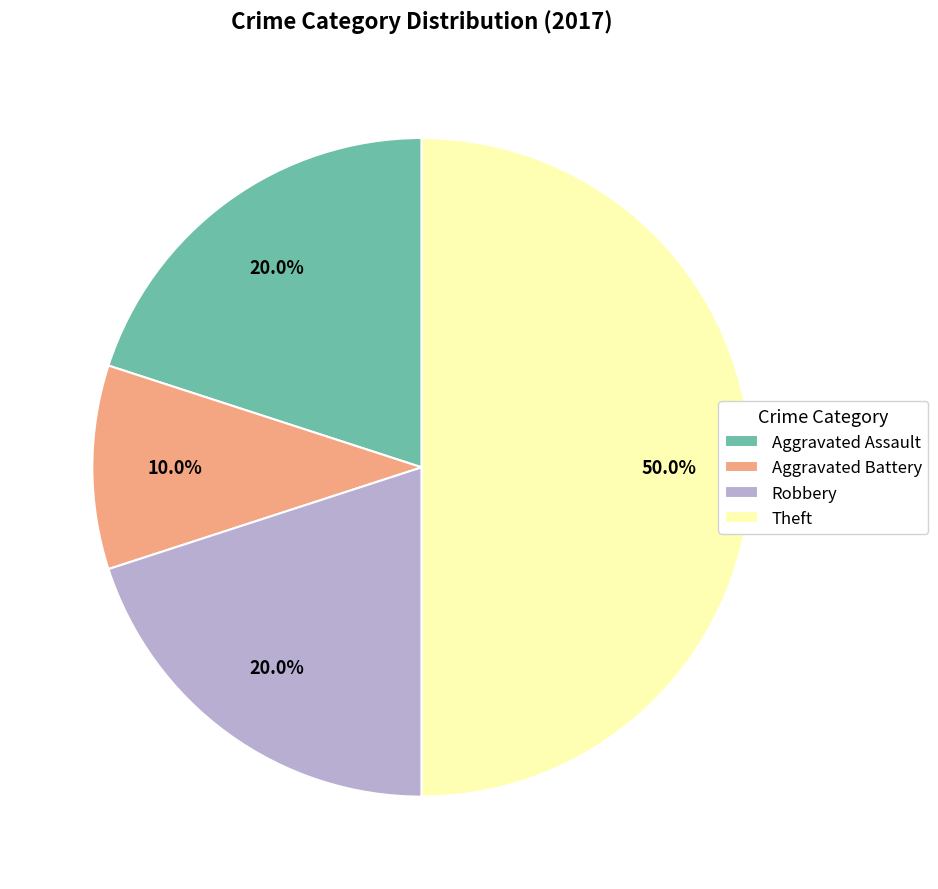

Which slice is the smallest?

Aggravated Battery